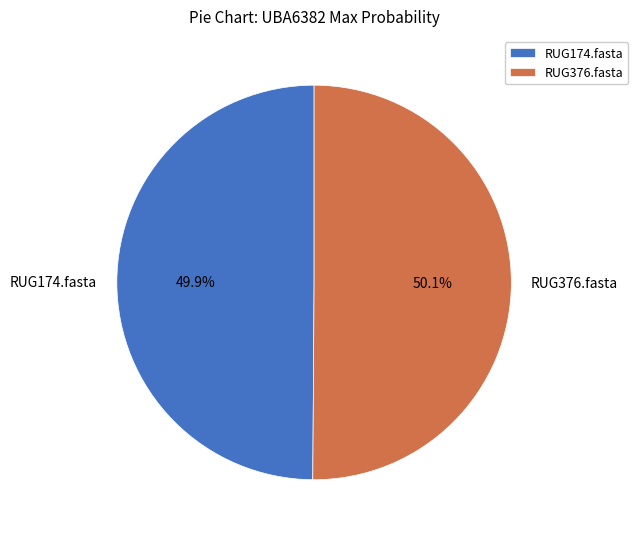

Is there a majority slice in this chart?

Yes